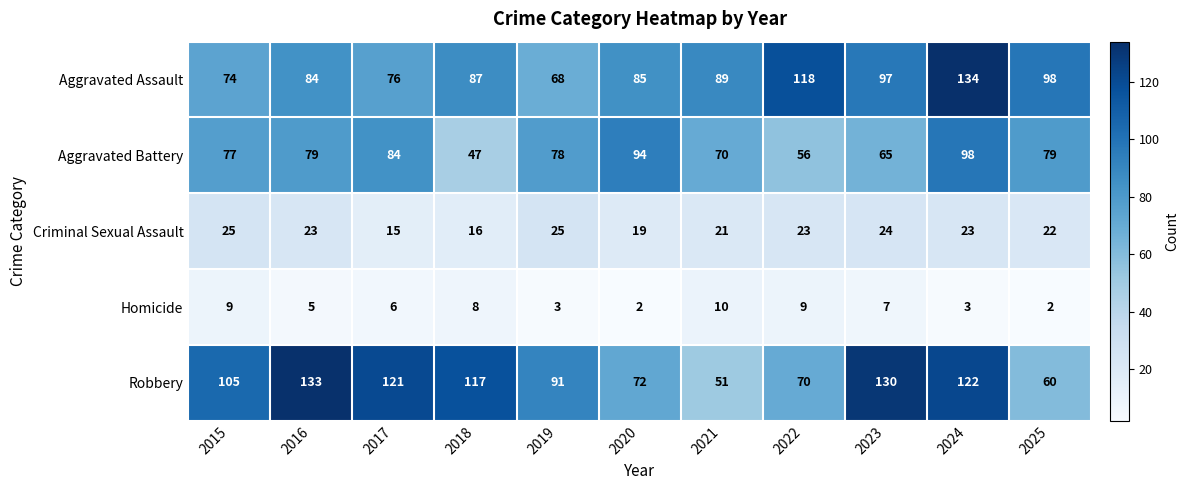

What is the spread (max minus min) of values at 2024?

131